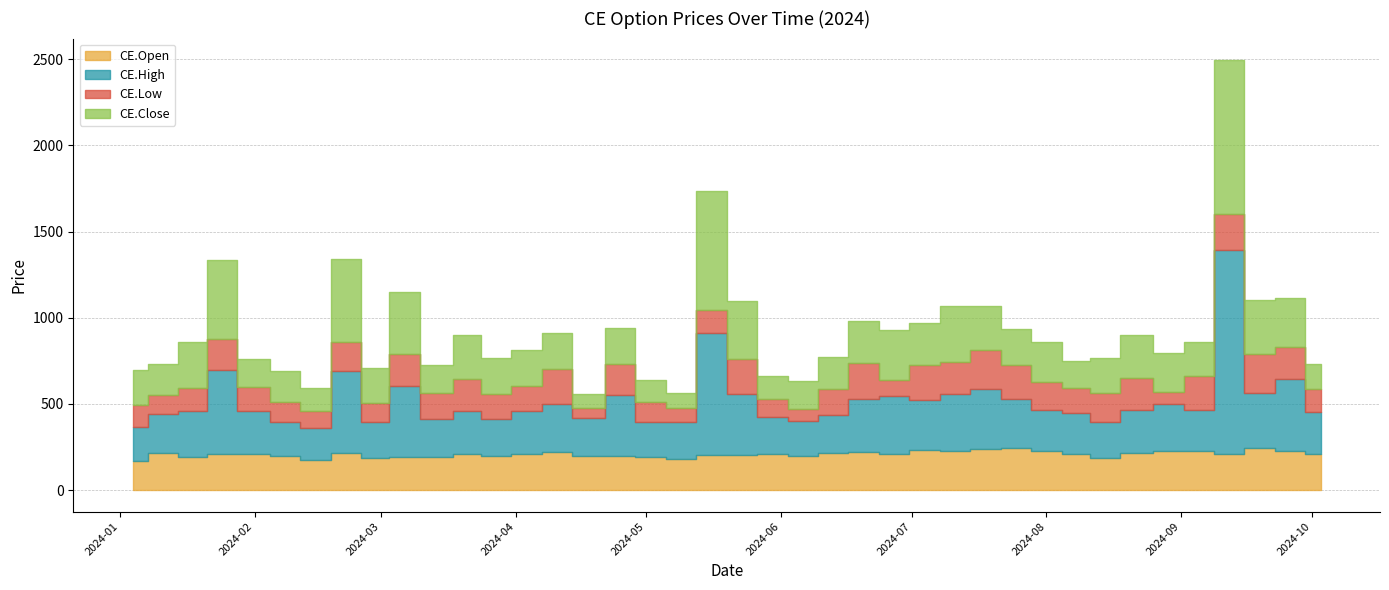

Reading left to right, transcribe all the data shown in this chart.

CE.Open: 2024-01-04=168.0	2024-01-11=214.6	2024-01-18=192.8	2024-01-24=208.1	2024-02-01=210.7	2024-02-08=195.1	2024-02-15=177.1	2024-02-22=213.3	2024-02-29=183.4	2024-03-06=192.4	2024-03-14=190.7	2024-03-21=209.9	2024-03-27=198.7	2024-04-04=209.8	2024-04-10=219.2	2024-04-18=197.4	2024-04-25=196.4	2024-05-02=193.9	2024-05-09=181.1	2024-05-16=204.4	2024-05-23=204.2	2024-05-30=211.9	2024-06-06=195.0	2024-06-13=217.6	2024-06-20=219.3	2024-06-27=210.0	2024-07-04=232.8	2024-07-11=226.9	2024-07-18=240.3	2024-07-25=244.8	2024-08-01=226.0	2024-08-08=209.2	2024-08-14=185.6	2024-08-22=214.8	2024-08-29=228.7	2024-09-05=228.6	2024-09-12=211.8	2024-09-19=244.2	2024-09-26=225.0	2024-10-03=212.1
CE.High: 2024-01-04=200.0	2024-01-11=227.5	2024-01-18=266.4	2024-01-24=490.4	2024-02-01=246.4	2024-02-08=198.2	2024-02-15=181.8	2024-02-22=479.5	2024-02-29=210.4	2024-03-06=410.0	2024-03-14=223.8	2024-03-21=250.6	2024-03-27=214.2	2024-04-04=251.6	2024-04-10=277.9	2024-04-18=218.6	2024-04-25=356.8	2024-05-02=199.2	2024-05-09=211.7	2024-05-16=709.5	2024-05-23=353.9	2024-05-30=212.2	2024-06-06=205.5	2024-06-13=216.4	2024-06-20=308.6	2024-06-27=338.5	2024-07-04=287.1	2024-07-11=329.8	2024-07-18=346.9	2024-07-25=285.9	2024-08-01=238.9	2024-08-08=240.0	2024-08-14=212.2	2024-08-22=249.9	2024-08-29=271.1	2024-09-05=233.9	2024-09-12=1180.9	2024-09-19=320.0	2024-09-26=420.0	2024-10-03=238.1
CE.Low: 2024-01-04=128.3	2024-01-11=110.8	2024-01-18=135.4	2024-01-24=180.7	2024-02-01=140.8	2024-02-08=119.3	2024-02-15=97.9	2024-02-22=169.1	2024-02-29=111.0	2024-03-06=186.8	2024-03-14=149.5	2024-03-21=186.5	2024-03-27=145.1	2024-04-04=141.8	2024-04-10=203.0	2024-04-18=60.2	2024-04-25=176.2	2024-05-02=116.4	2024-05-09=82.8	2024-05-16=133.3	2024-05-23=201.4	2024-05-30=101.3	2024-06-06=68.8	2024-06-13=154.8	2024-06-20=208.7	2024-06-27=87.2	2024-07-04=206.9	2024-07-11=185.8	2024-07-18=227.6	2024-07-25=194.8	2024-08-01=160.8	2024-08-08=143.0	2024-08-14=166.9	2024-08-22=188.2	2024-08-29=70.0	2024-09-05=196.3	2024-09-12=211.7	2024-09-19=227.7	2024-09-26=182.2	2024-10-03=136.0
CE.Close: 2024-01-04=199.4	2024-01-11=177.0	2024-01-18=264.7	2024-01-24=455.4	2024-02-01=163.2	2024-02-08=178.0	2024-02-15=135.7	2024-02-22=477.3	2024-02-29=201.7	2024-03-06=359.0	2024-03-14=160.6	2024-03-21=250.6	2024-03-27=209.3	2024-04-04=209.1	2024-04-10=211.0	2024-04-18=82.5	2024-04-25=209.7	2024-05-02=130.1	2024-05-09=86.0	2024-05-16=689.2	2024-05-23=338.6	2024-05-30=133.9	2024-06-06=162.8	2024-06-13=183.2	2024-06-20=244.3	2024-06-27=290.0	2024-07-04=240.3	2024-07-11=327.1	2024-07-18=251.2	2024-07-25=211.4	2024-08-01=235.2	2024-08-08=157.8	2024-08-14=204.3	2024-08-22=245.2	2024-08-29=224.0	2024-09-05=202.6	2024-09-12=890.1	2024-09-19=312.9	2024-09-26=286.9	2024-10-03=144.7